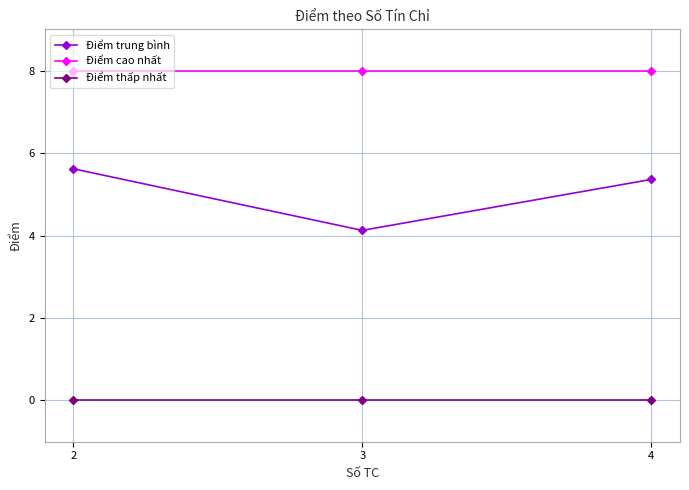

How many lines are shown in the chart?

3